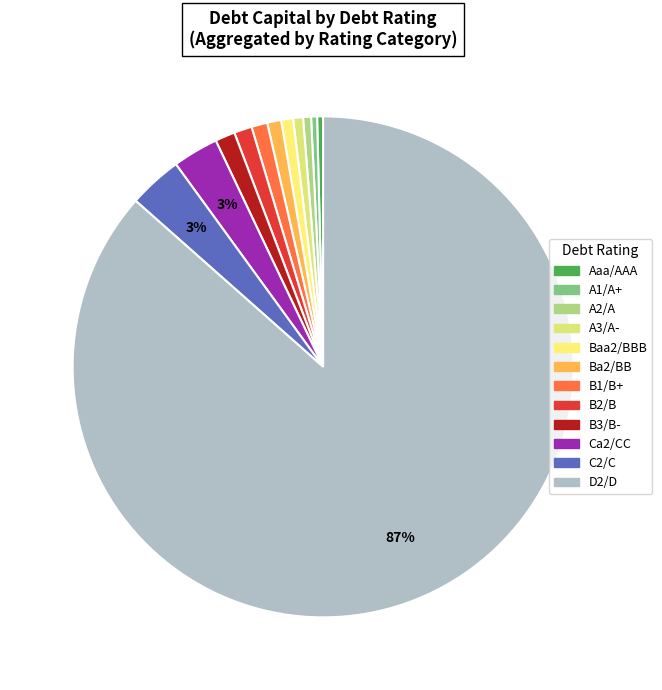

What is the smallest slice in the pie chart?

Aaa/AAA